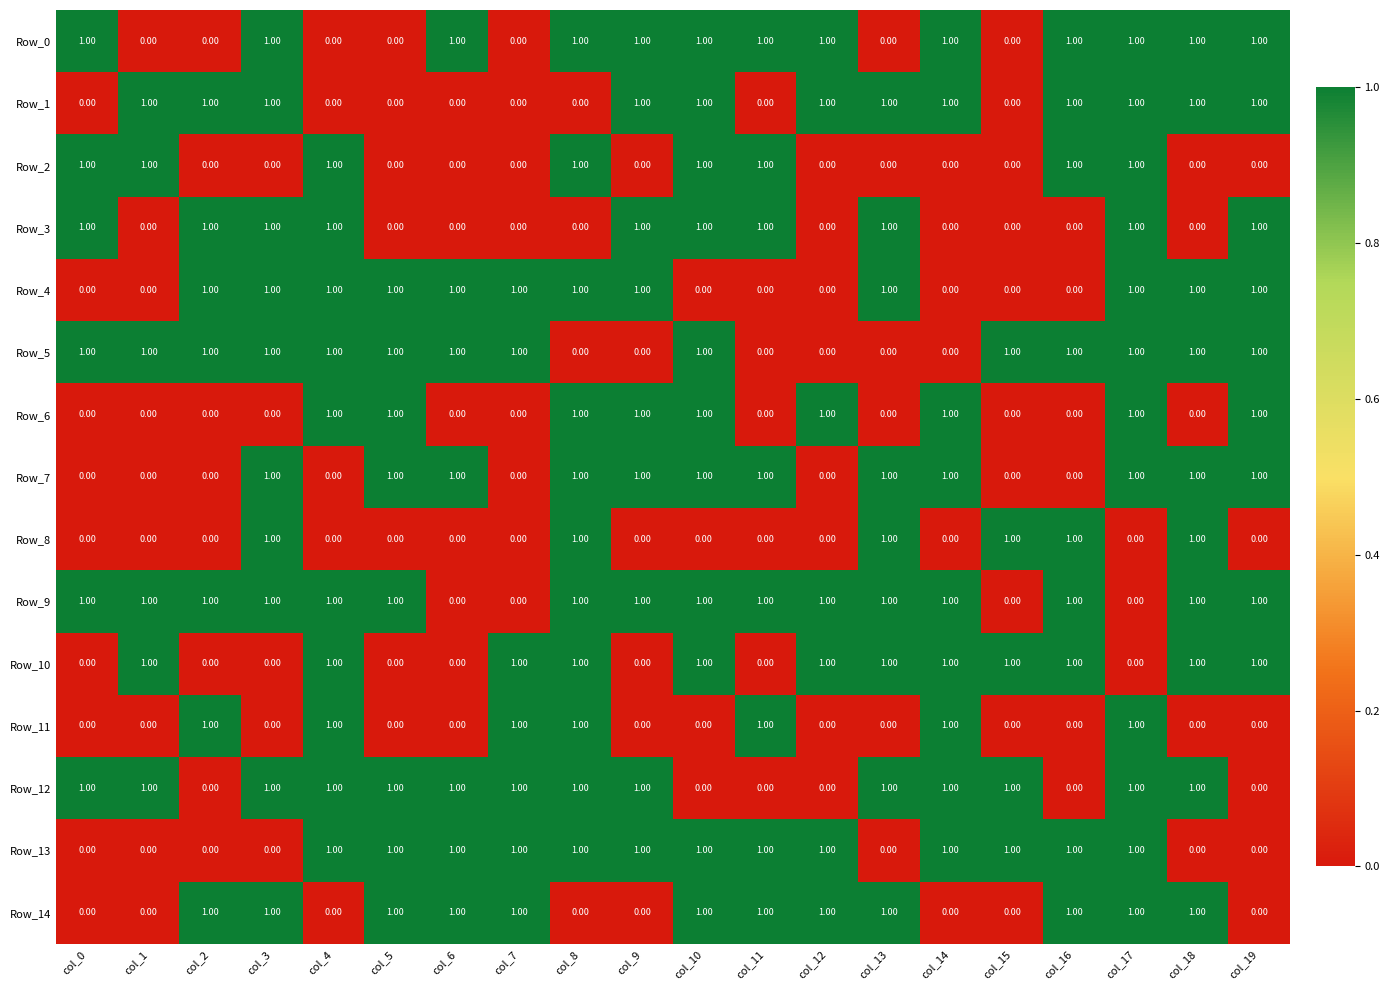

What is the sum of all Row_3 values?

10